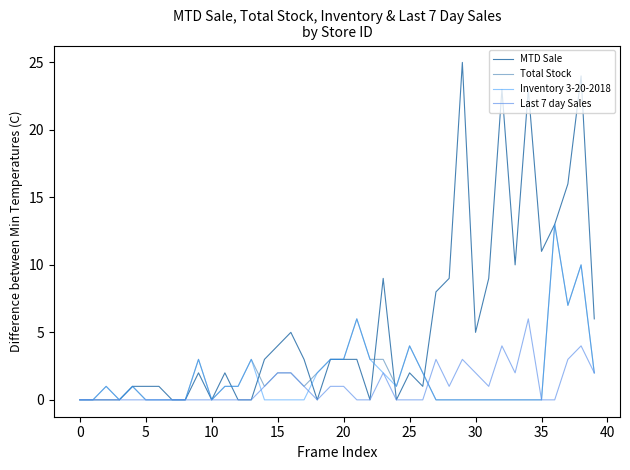

How many lines are shown in the chart?

4